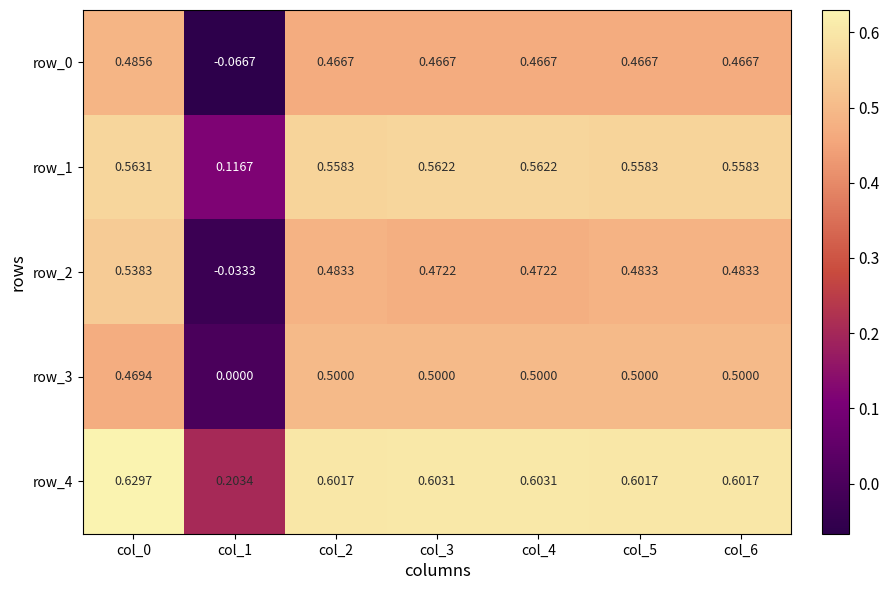

What is the sum of all row_3 values?

3.0